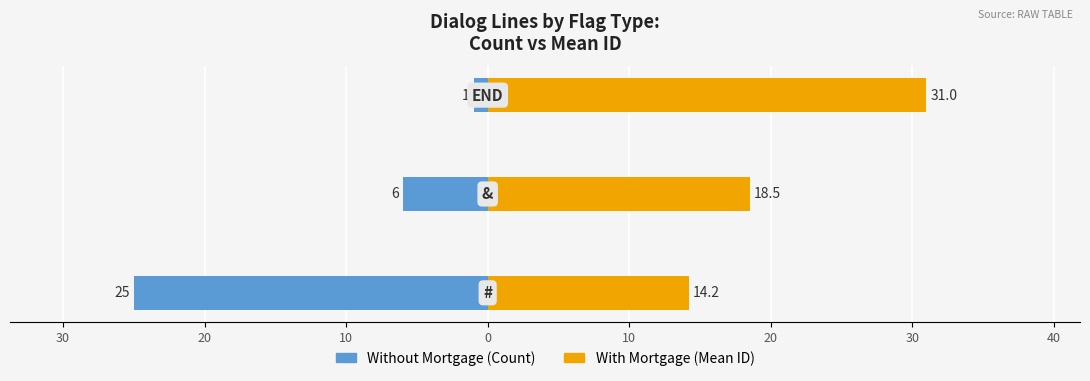

Count the Without Mortgage values in the range -25 to -1.

3